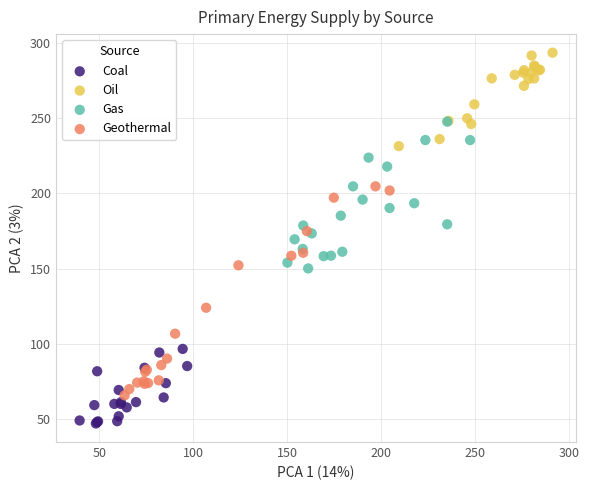

Which series has the largest Y range (max minus min)?

Geothermal